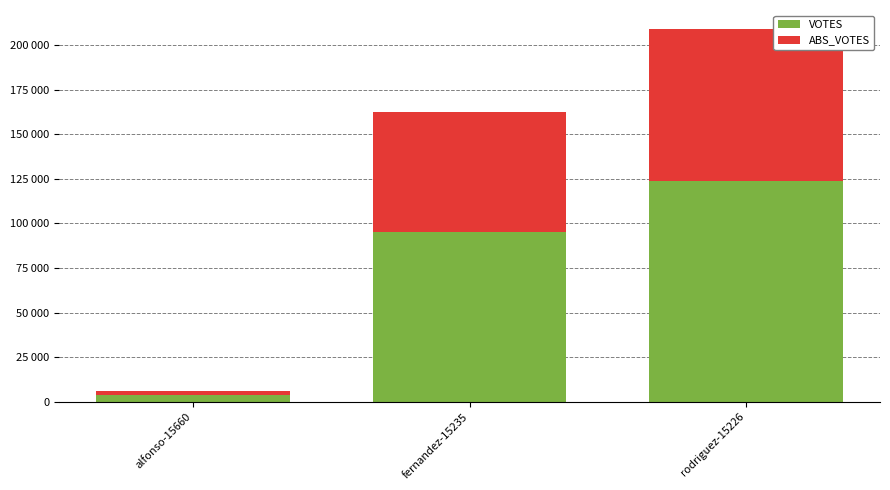

What are all the series names shown in the legend?

VOTES, ABS_VOTES